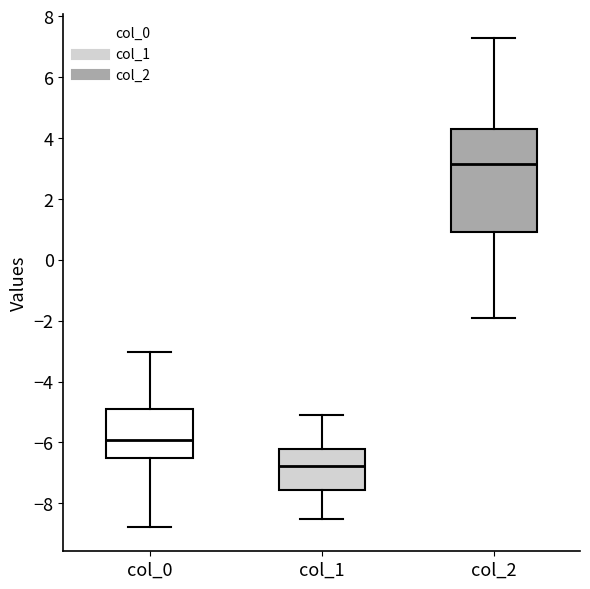

Reading left to right, read every box against the y-axis: the position of its median line, the range the box covers, and the ends of its whiskers. The values are not printed on the chart, so give them approximately, as read against the axis.

col_0: median -6.0, box -6.6 to -4.8, whiskers -8.8 to -3.0
col_1: median -6.8, box -7.6 to -6.2, whiskers -8.6 to -5.2
col_2: median 3.2, box 1.0 to 4.2, whiskers -2.0 to 7.2